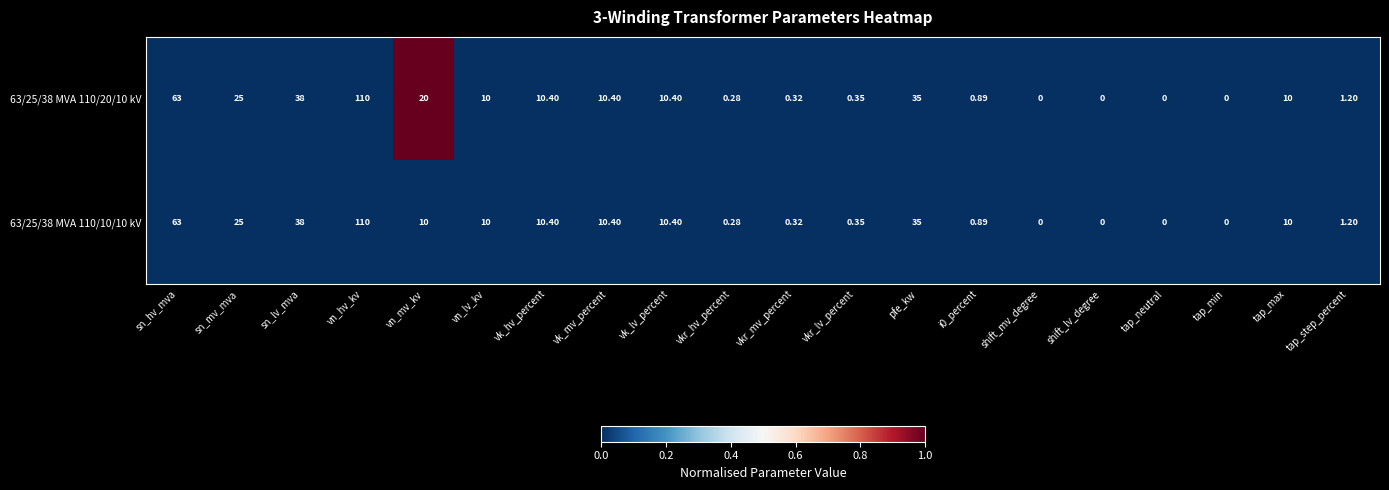

At which category is the sum across all series the highest?

vn_hv_kv